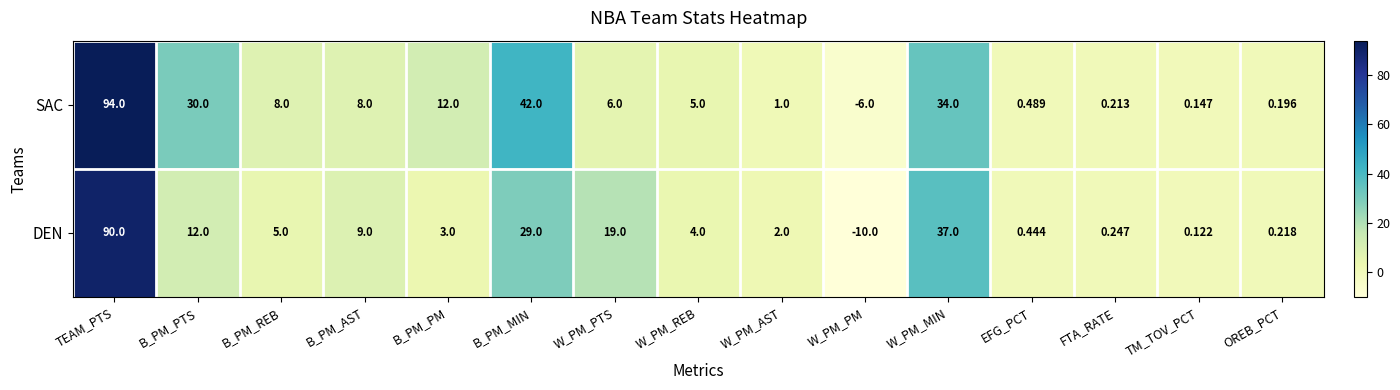

Between W_PM_PTS and FTA_RATE, which series saw the biggest shift?

DEN